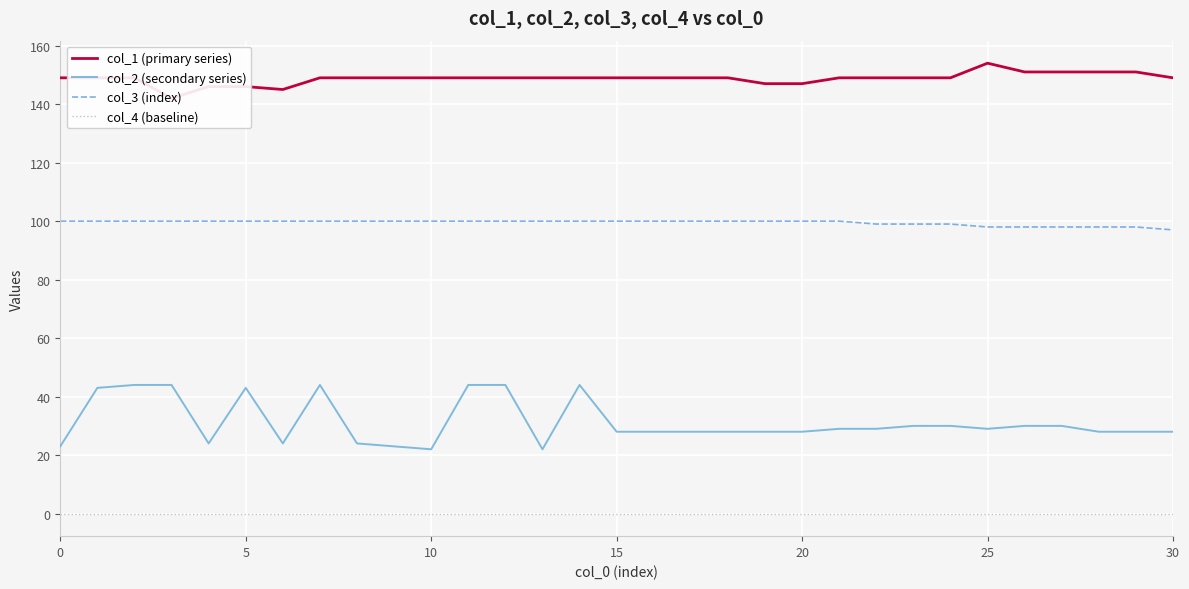

True or false: col_2 (secondary series) and col_1 (primary series) intersect in this chart.

False